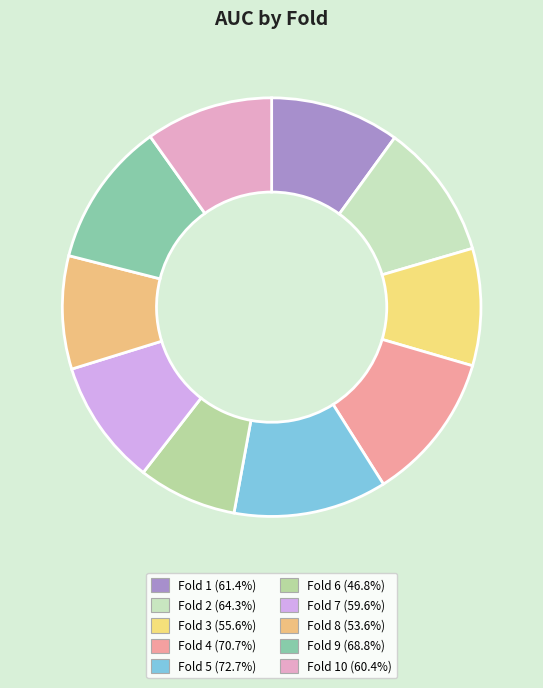

Count the number of slices in the pie.

10